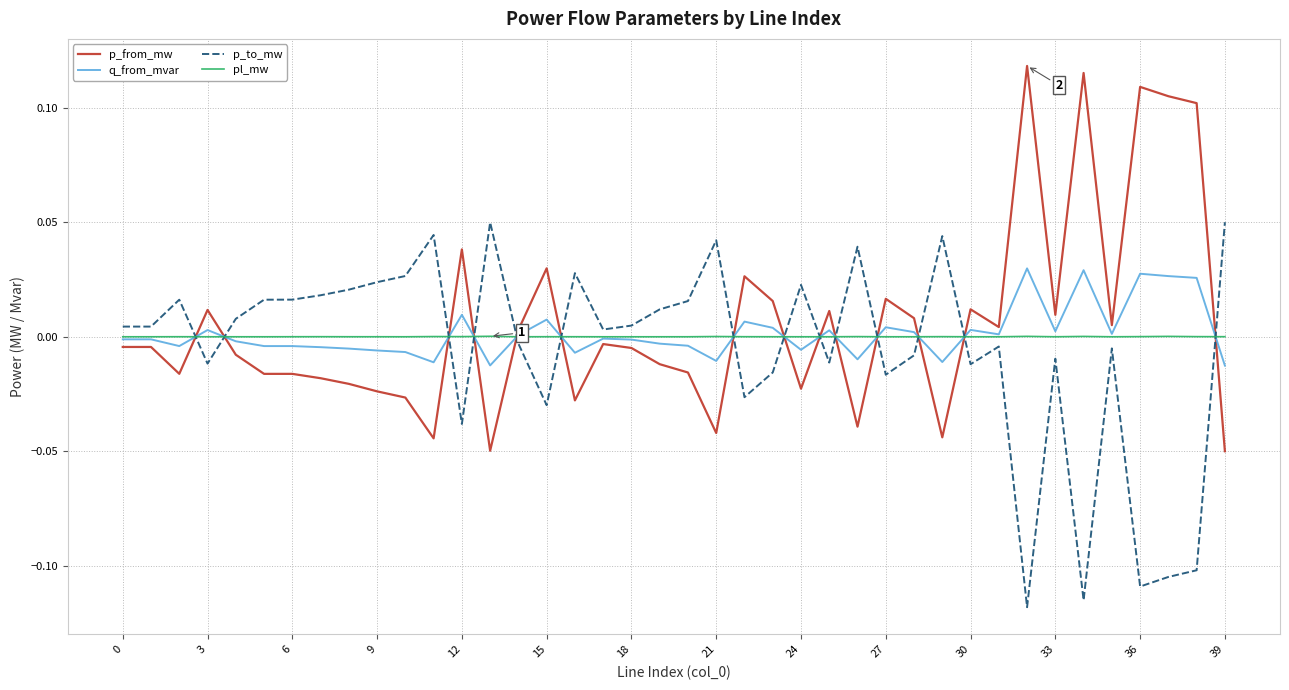

List the series in order of their peak value, lowest first.

pl_mw, q_from_mvar, p_to_mw, p_from_mw